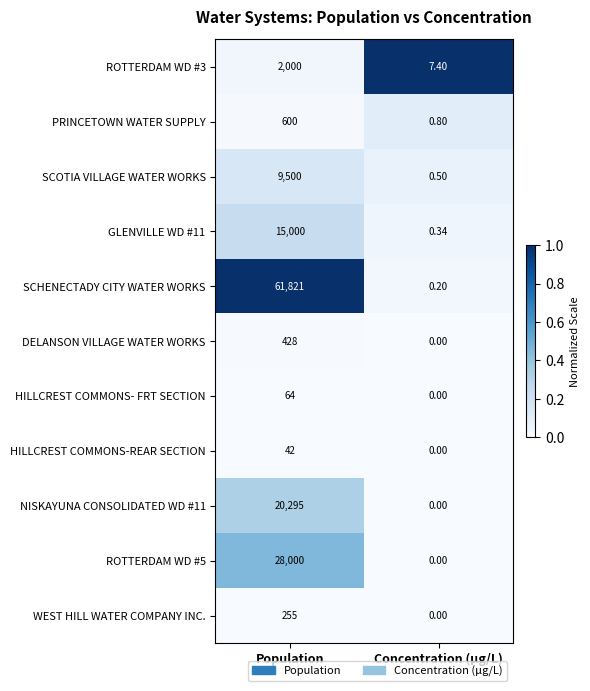

Which series changed the most between Population and Concentration (μg/L)?

SCHENECTADY CITY WATER WORKS